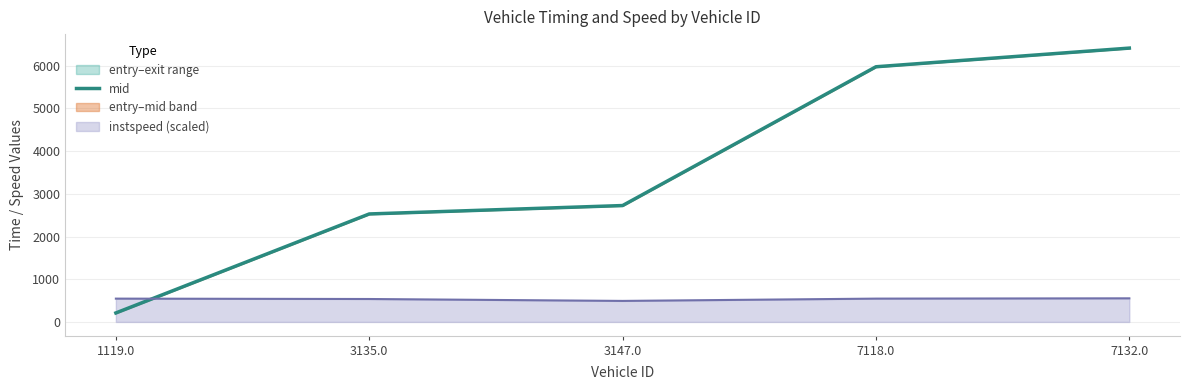

What is the sum of all values?

17851.7